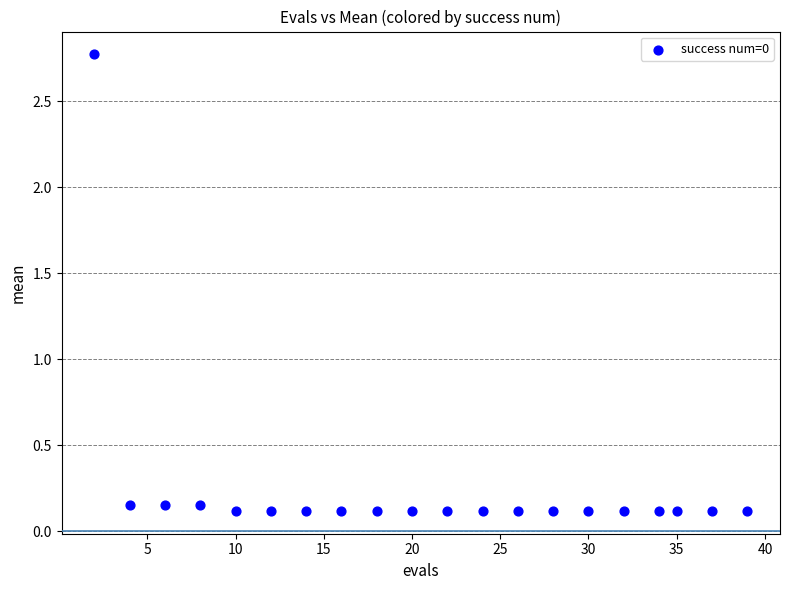

What is the range of X values (max minus min)?

37.0